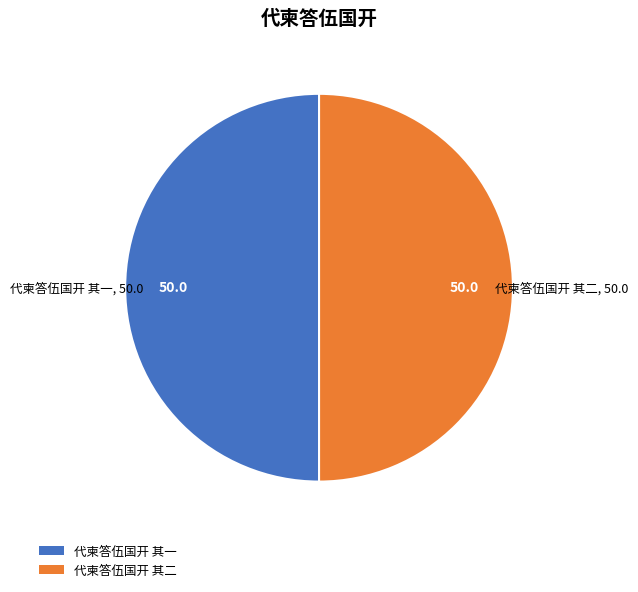

Combined, do 代柬答伍国开 其一 and 代柬答伍国开 其二 account for over 50%?

Yes